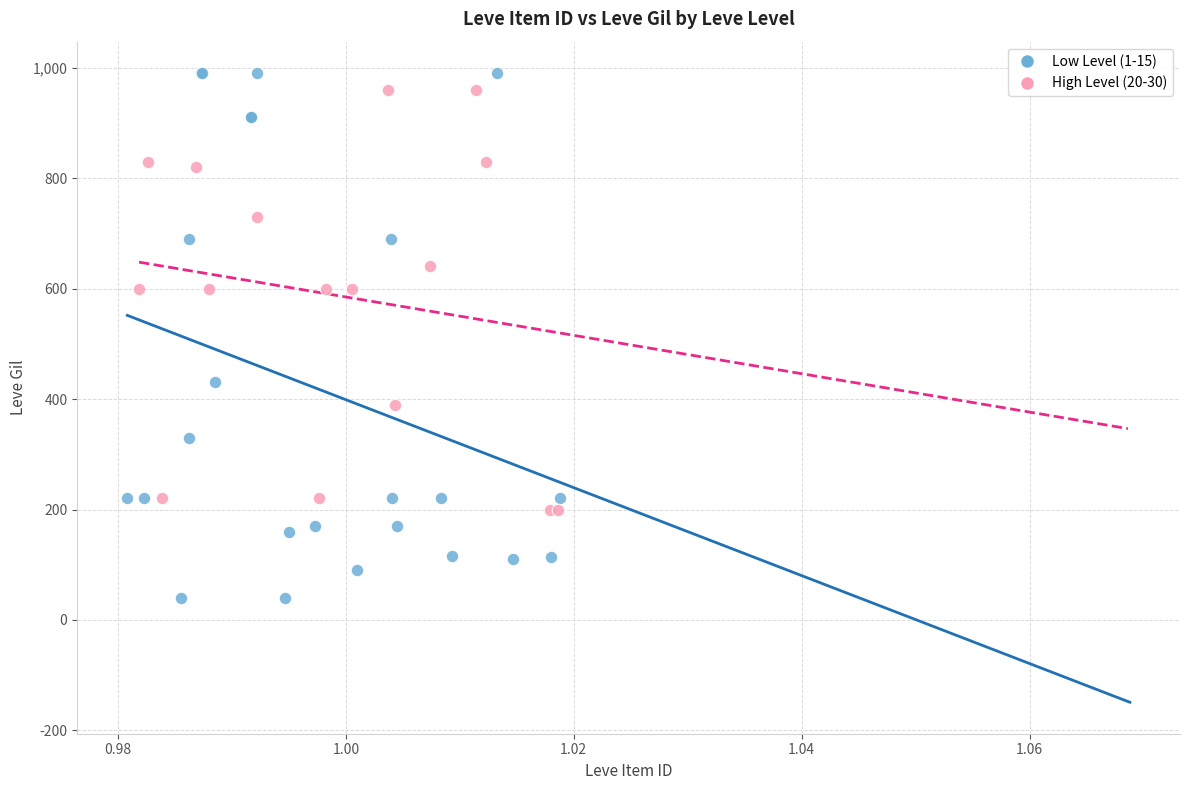

Which series contains the lowest Y value?

Low Level (1-15)